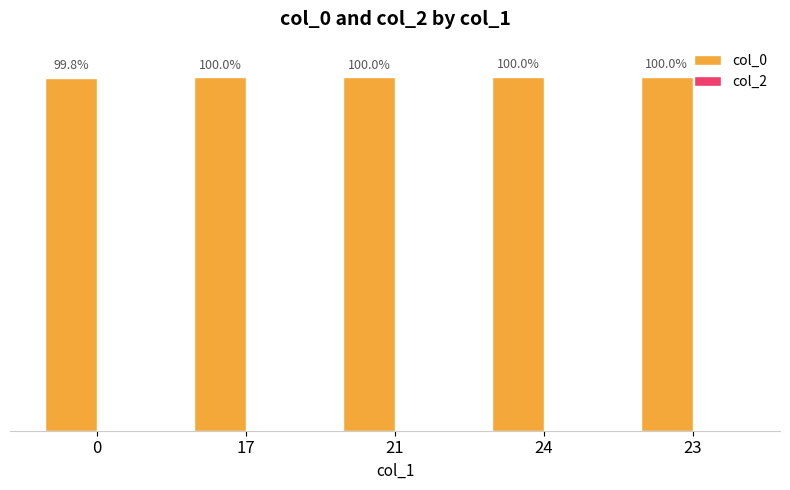

Reading right to left, list all the values displayed in this chart.

col_0: 100.0	100.0	100.0	100.0	99.8
col_2: 0.0	0.0	0.0	0.0	0.0